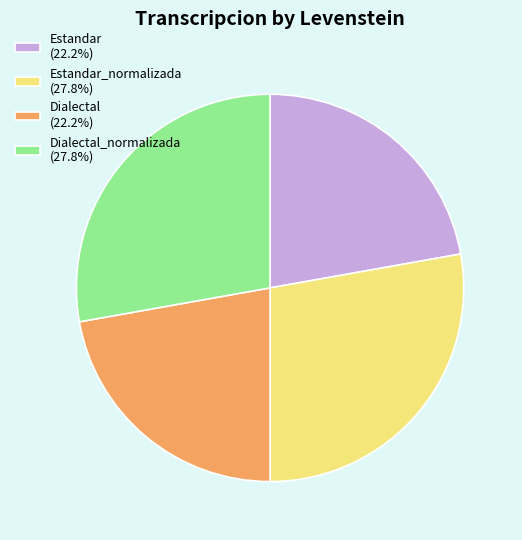

Approximately how many times larger is the value at Estandar (22.2%) compared to Dialectal (22.2%)?

1.0